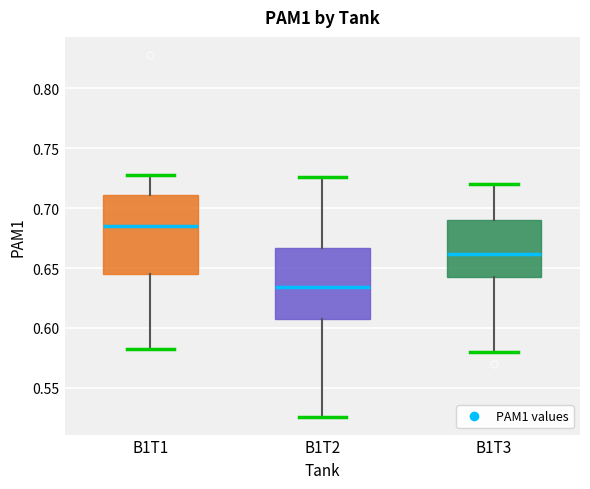

Which box is the tallest, from its lower edge to its upper edge?

B1T1